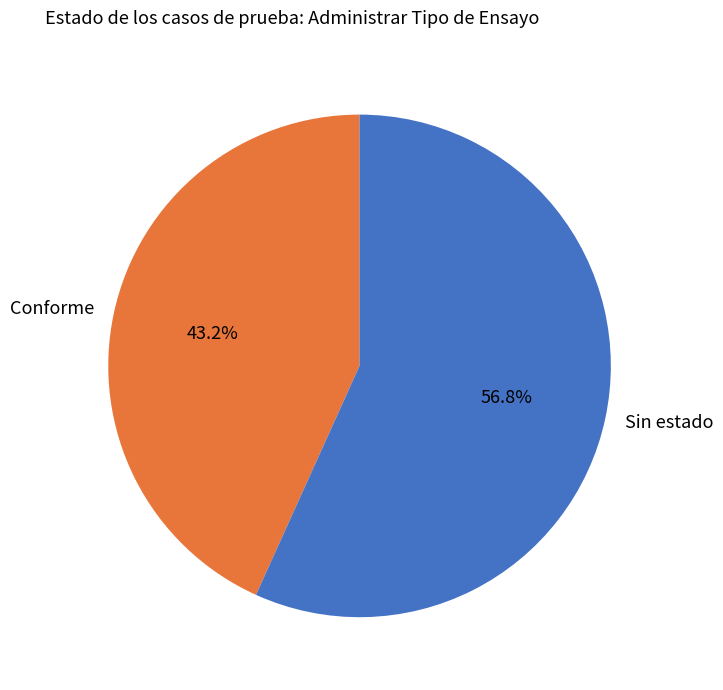

The Conforme slice represents 54% of the pie. True or false?

False